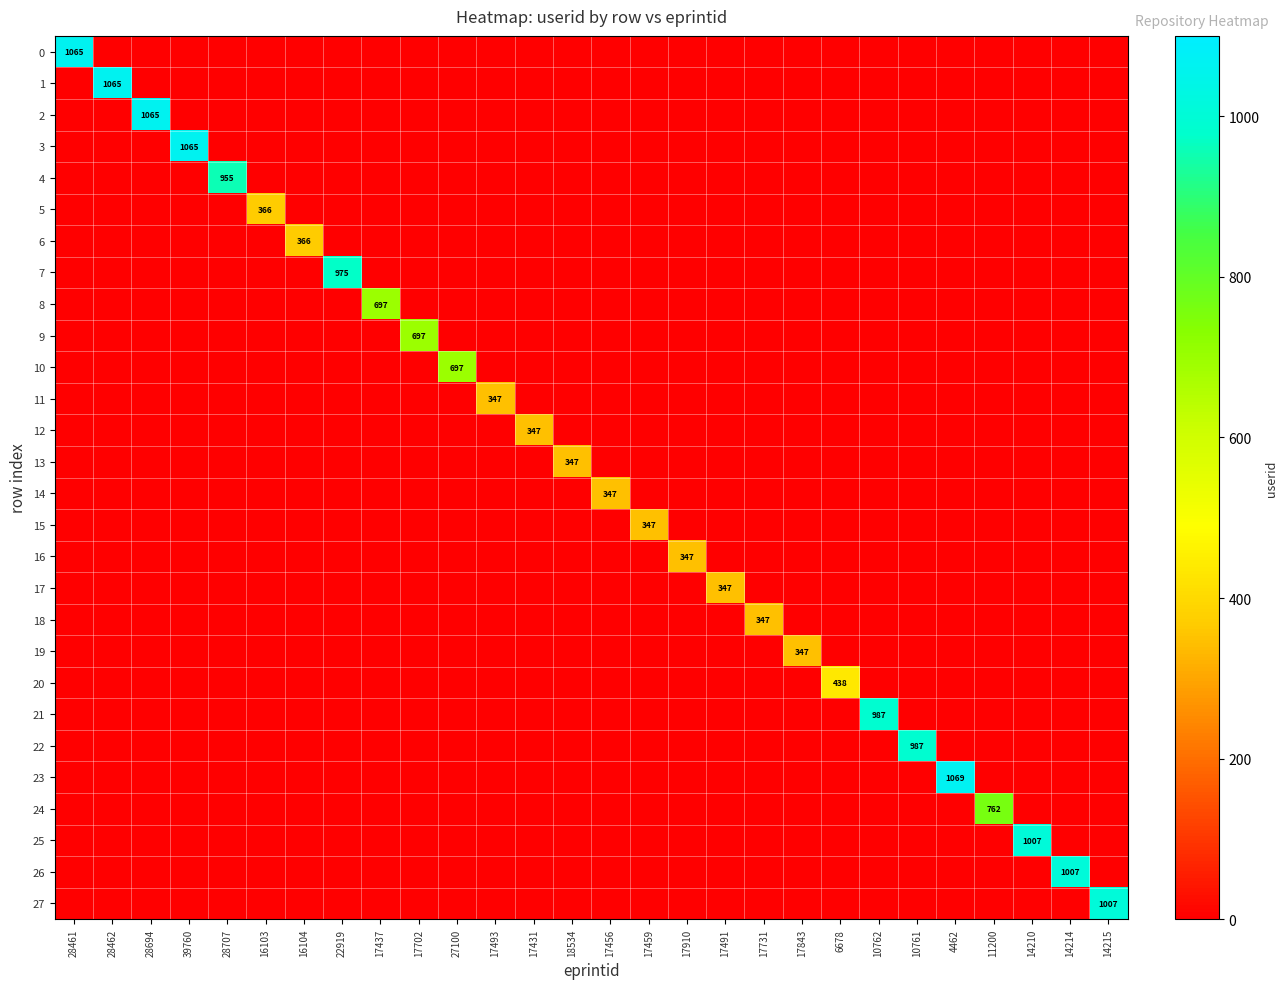

At how many categories does at least one series exceed 8?

28